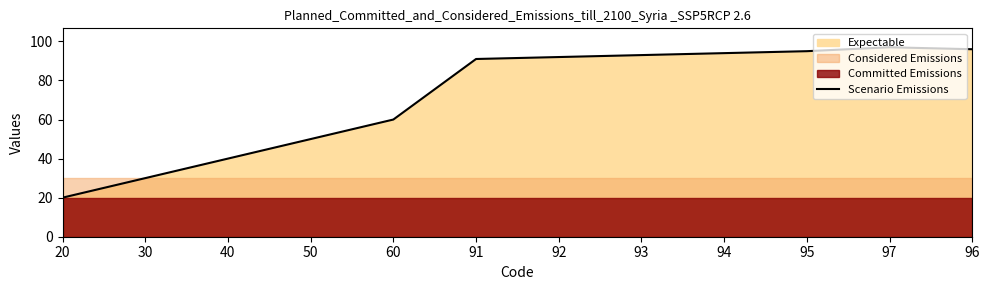

The value of Scenario Emissions at 93 is 56. True or false?

False